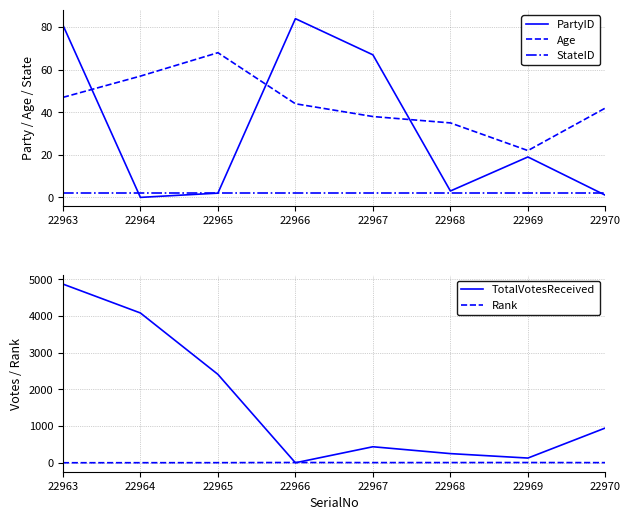

Reading left to right, transcribe all the data shown in this chart.

PartyID: 81	0	2	84	67	3	19	1
Age: 47	57	68	44	38	35	22	42
StateID: 2	2	2	2	2	2	2	2
TotalVotesReceived: 4871	4083	2410	0	437	250	129	949
Rank: 1	2	3	8	5	6	7	4